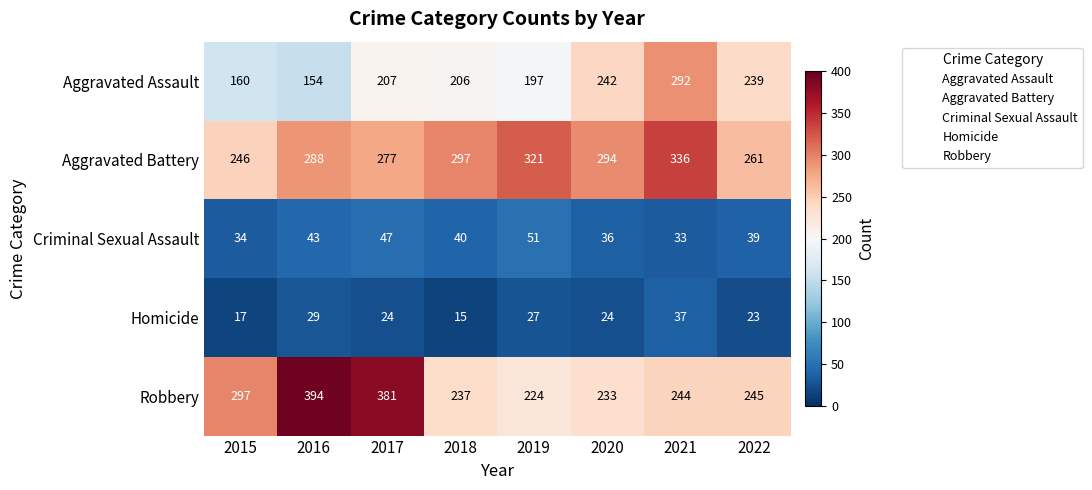

How many Aggravated Battery values are between 277 and 321?

5